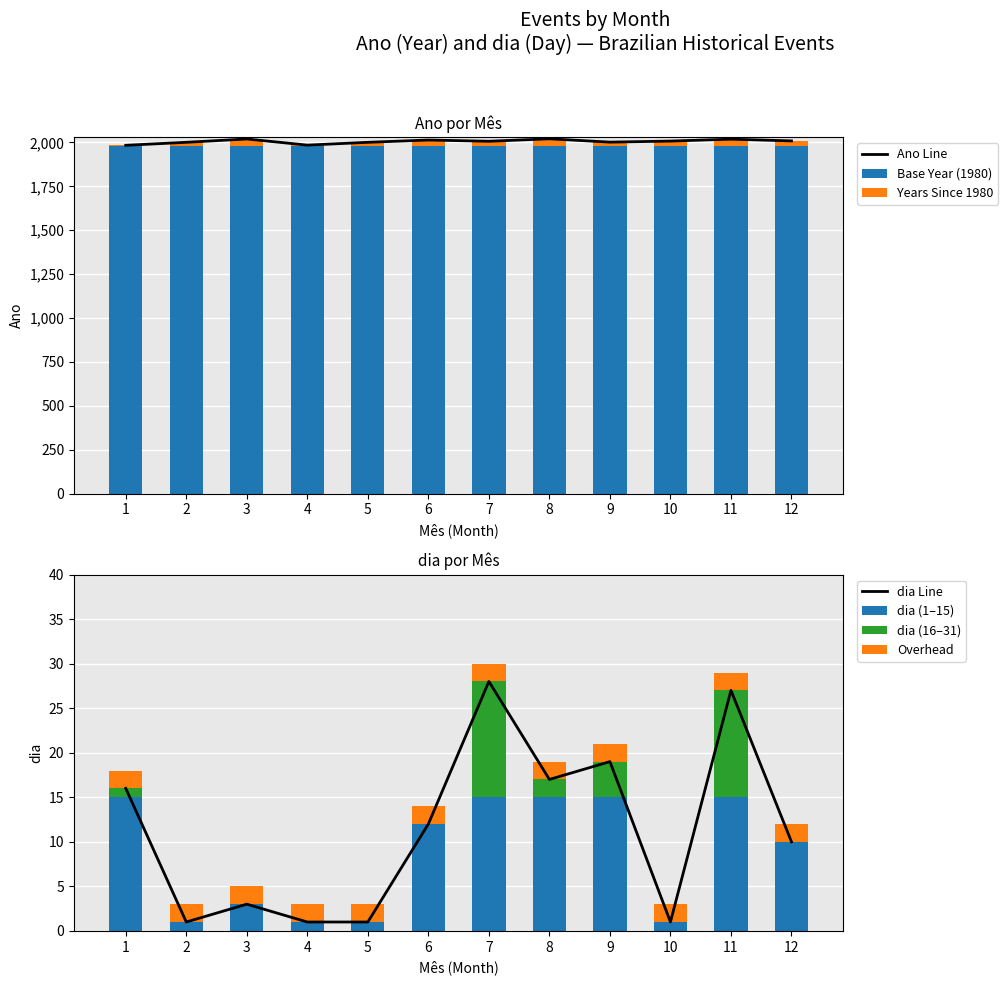

Rank the categories by dia value from lowest to highest.

2, 4, 5, 10, 3, 12, 6, 1, 8, 9, 11, 7